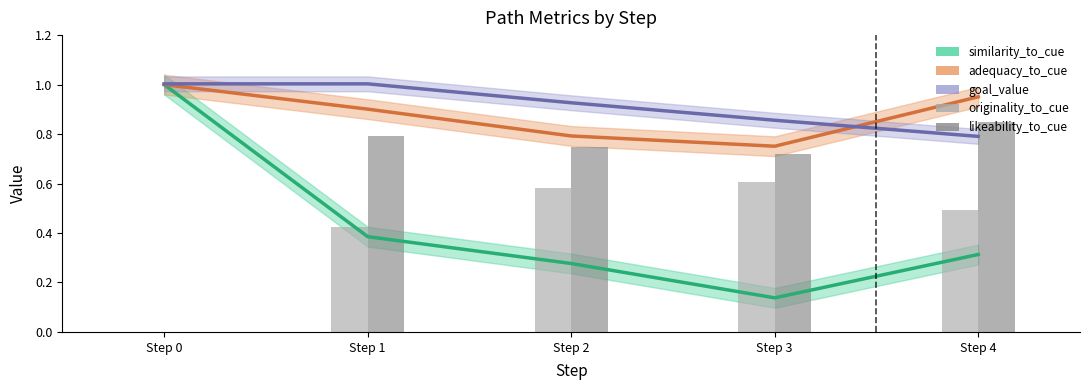

At which category does the chart reach its peak across all series?

Step 0